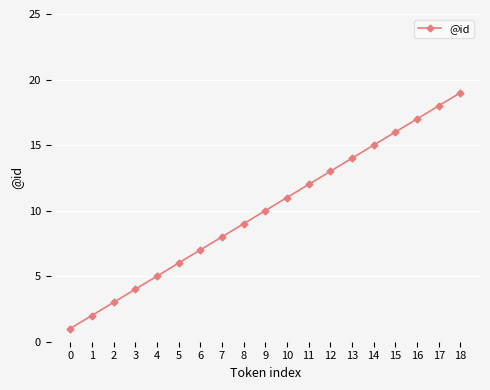

What is the value of the 6th point from the left?

6